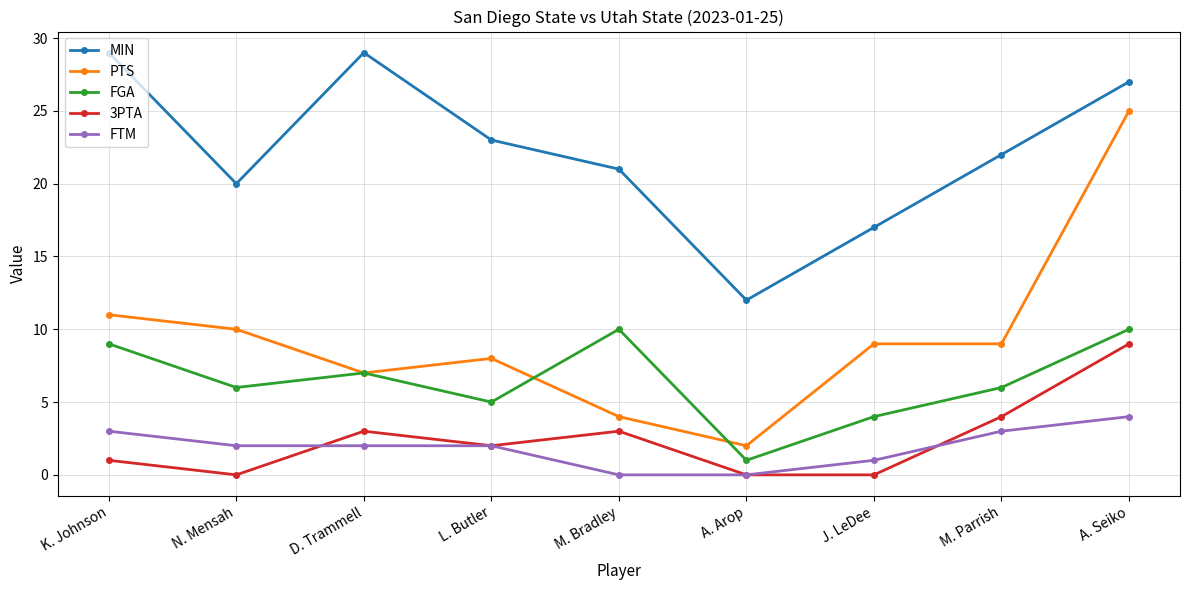

Reading left to right, transcribe all the data shown in this chart.

MIN: K. Johnson=29	N. Mensah=20	D. Trammell=29	L. Butler=23	M. Bradley=21	A. Arop=12	J. LeDee=17	M. Parrish=22	A. Seiko=27
PTS: K. Johnson=11	N. Mensah=10	D. Trammell=7	L. Butler=8	M. Bradley=4	A. Arop=2	J. LeDee=9	M. Parrish=9	A. Seiko=25
FGA: K. Johnson=9	N. Mensah=6	D. Trammell=7	L. Butler=5	M. Bradley=10	A. Arop=1	J. LeDee=4	M. Parrish=6	A. Seiko=10
3PTA: K. Johnson=1	N. Mensah=0	D. Trammell=3	L. Butler=2	M. Bradley=3	A. Arop=0	J. LeDee=0	M. Parrish=4	A. Seiko=9
FTM: K. Johnson=3	N. Mensah=2	D. Trammell=2	L. Butler=2	M. Bradley=0	A. Arop=0	J. LeDee=1	M. Parrish=3	A. Seiko=4